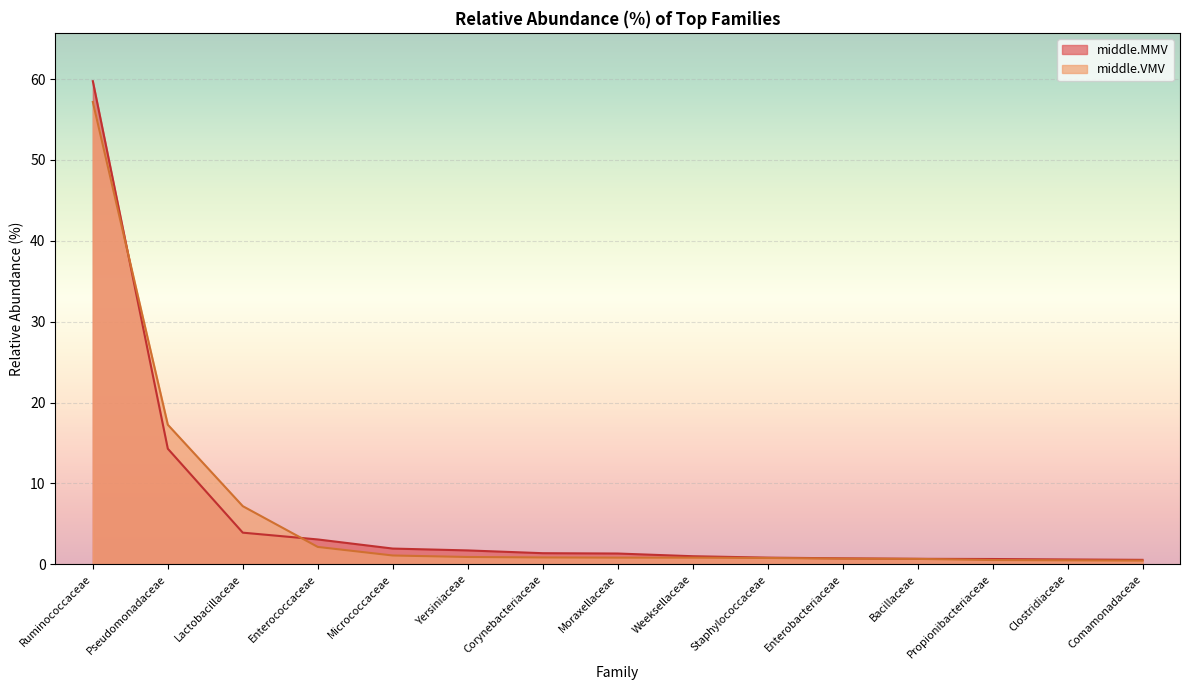

Which category has the highest value in the middle.MMV series?

Ruminococcaceae